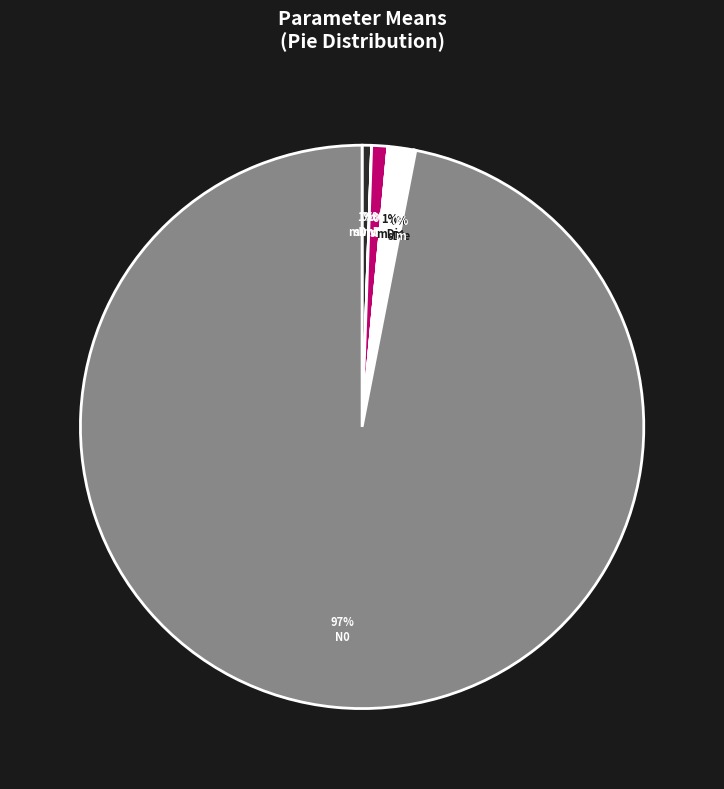

Do mDiv0 and mDie together represent more than half of the pie?

No